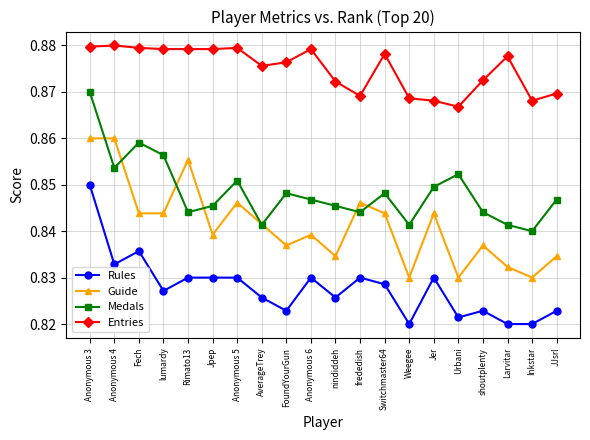

True or false: Rules and Guide cross at least once.

False